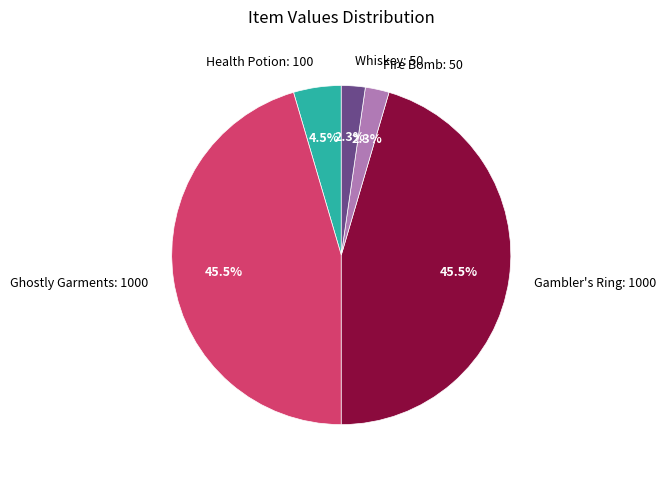

How many slices are in this pie chart?

5